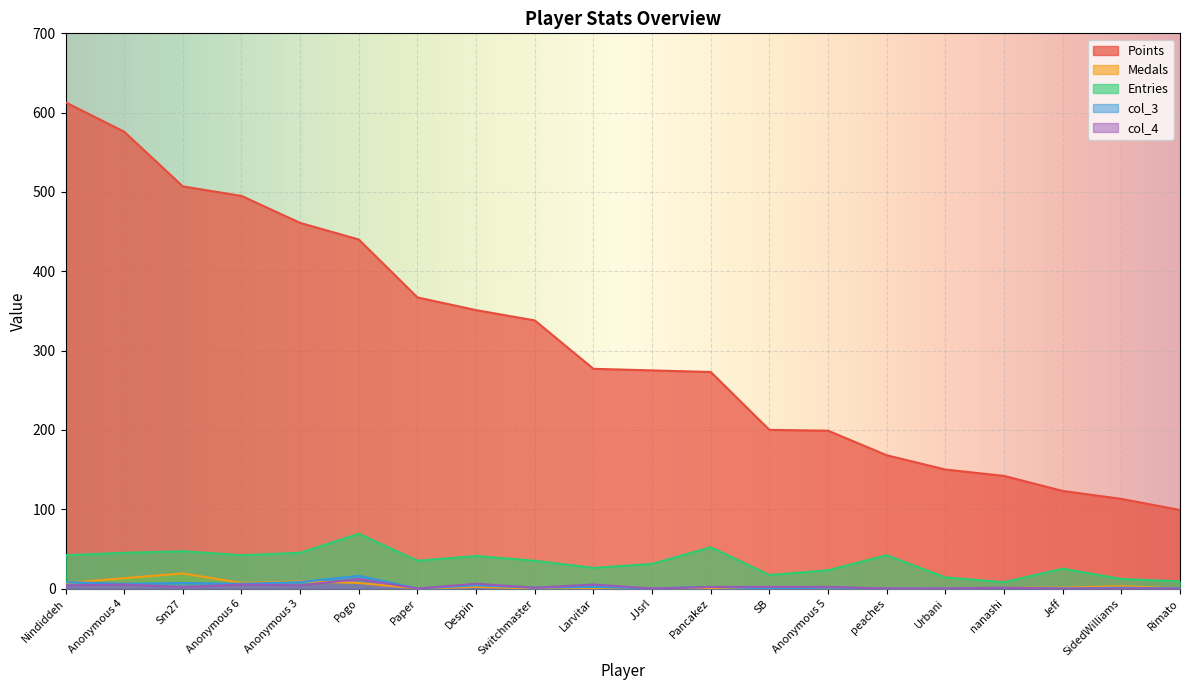

At which label does col_4 reach its peak?

Pogo